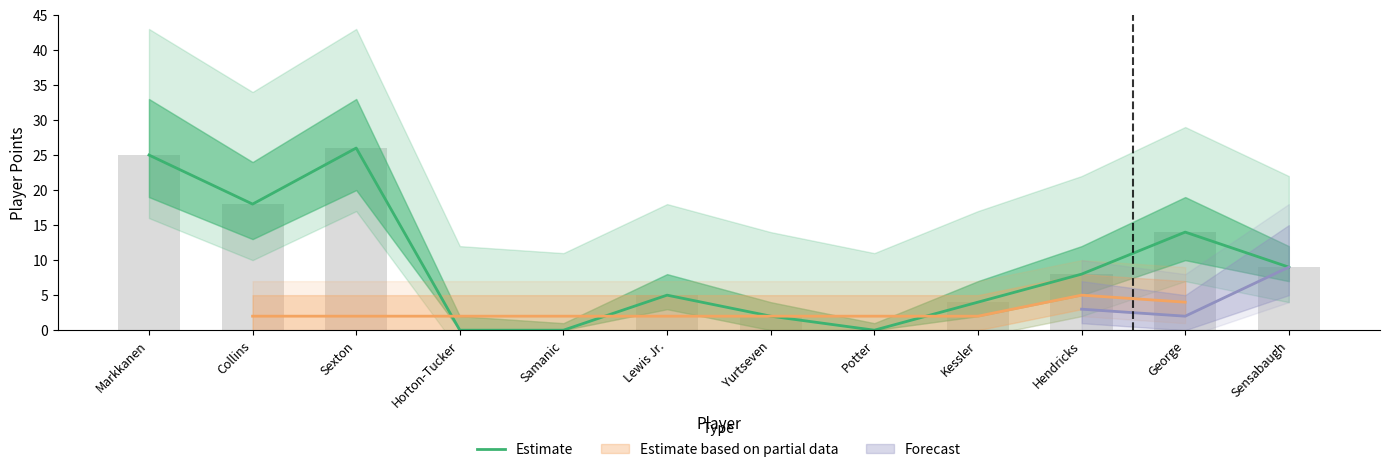

Rank the categories by value from lowest to highest.

Horton-Tucker, Samanic, Potter, Yurtseven, Kessler, Lewis Jr., Hendricks, Sensabaugh, George, Collins, Markkanen, Sexton